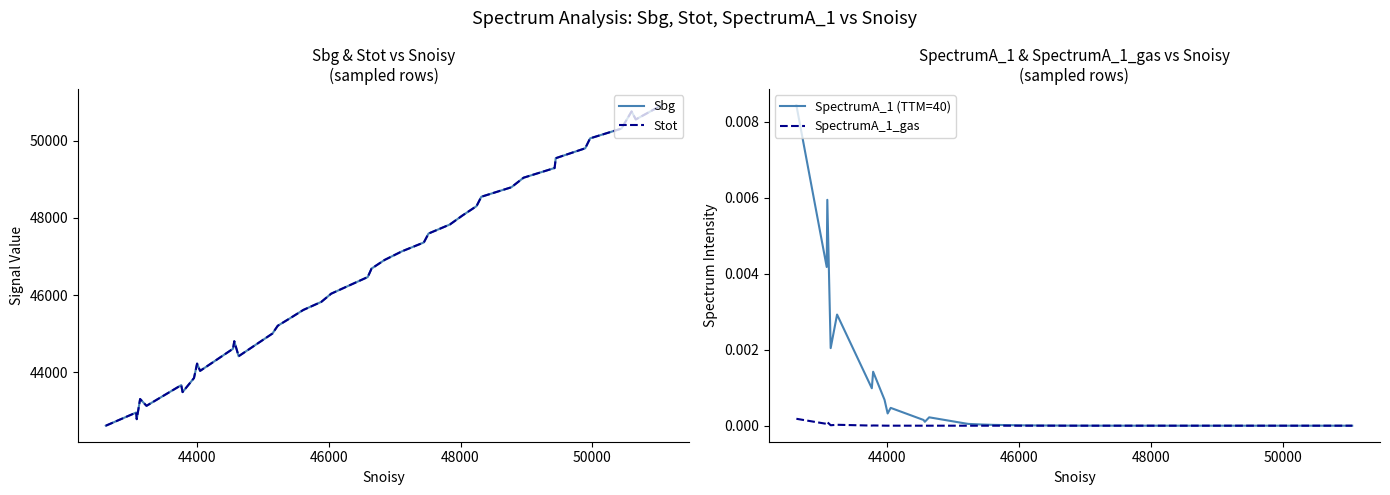

What is the minimum value for Stot?

42607.0